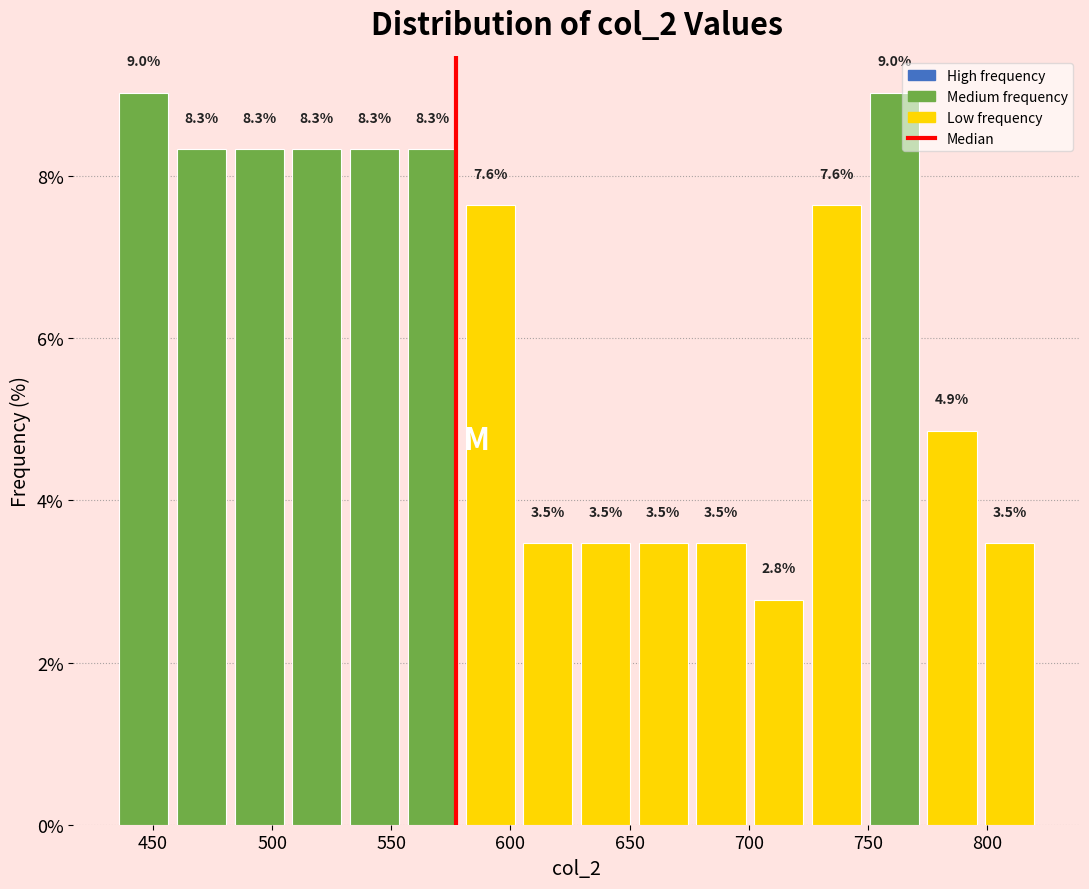

Reading left to right, transcribe this chart: for each bar, give the range it covers on the x-axis and its height. The bar edges are not printed on the chart, so give them approximately, as read against the axis.

435 to 460: 9.0
460 to 480: 8.3
480 to 505: 8.3
505 to 530: 8.3
530 to 555: 8.3
555 to 580: 8.3
580 to 605: 7.6
605 to 630: 3.5
630 to 650: 3.5
650 to 675: 3.5
675 to 700: 3.5
700 to 725: 2.8
725 to 750: 7.6
750 to 775: 9.0
775 to 795: 4.9
795 to 820: 3.5